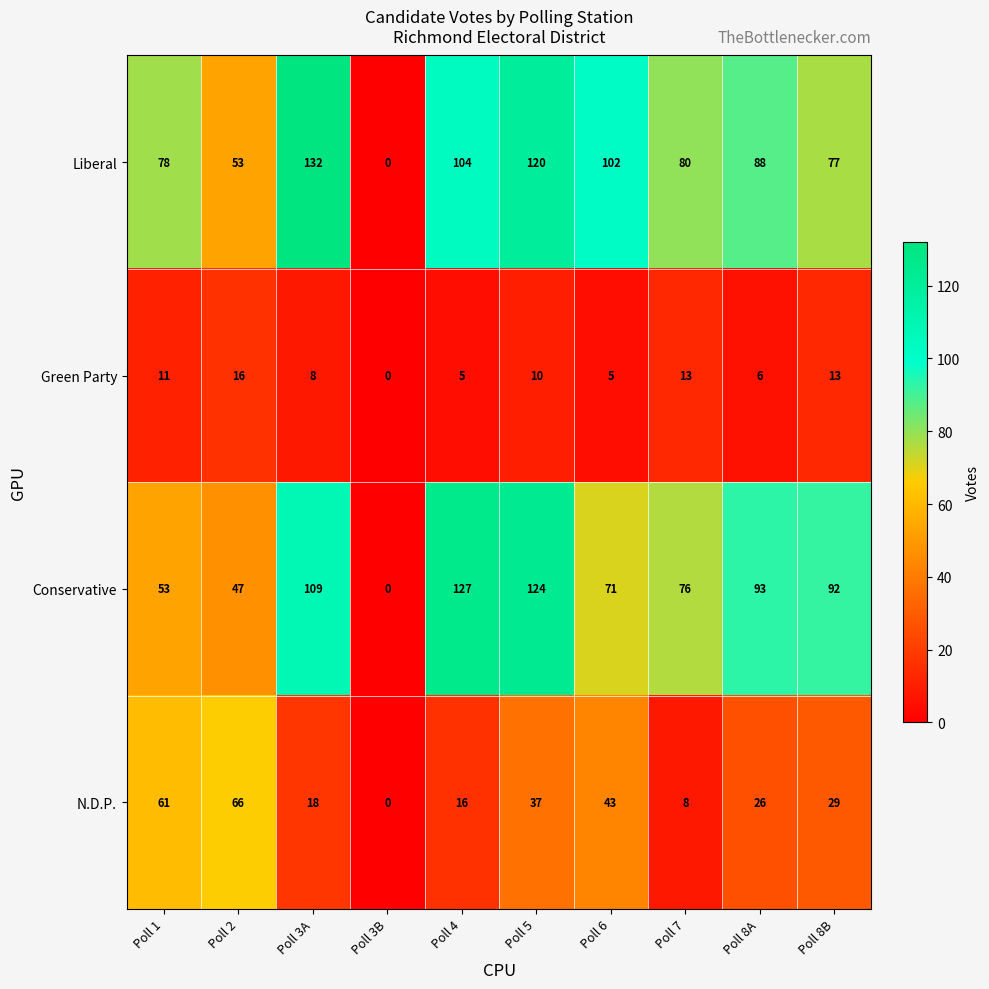

What is the approximate value of Conservative at Poll 7, to the nearest 5?

75